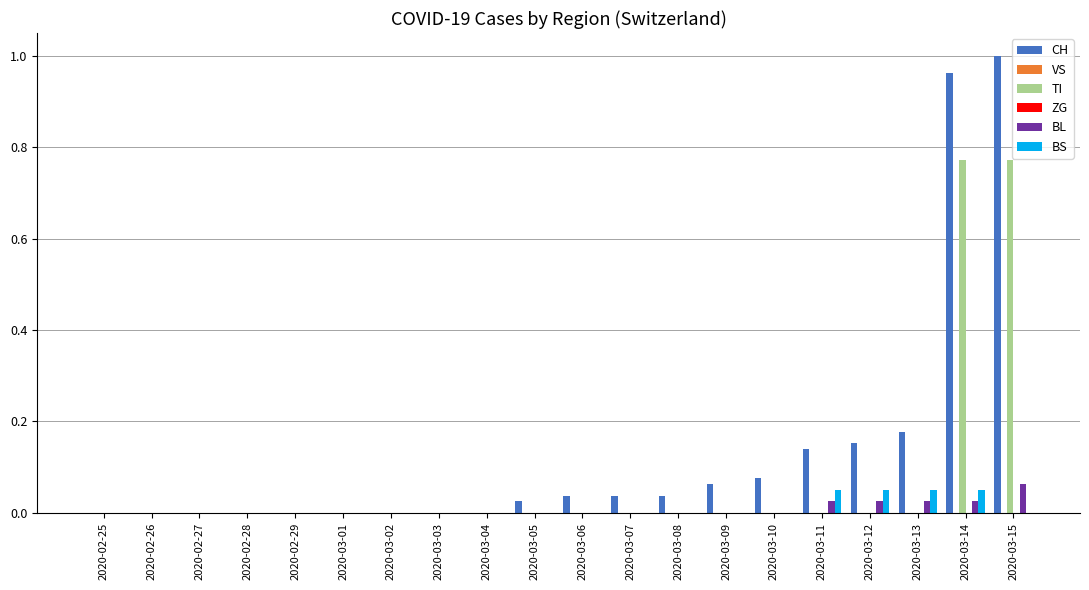

Reading left to right, what are all the values shown in this chart?

CH: 2020-02-25=0.0	2020-02-26=0.0	2020-02-27=0.0	2020-02-28=0.0	2020-02-29=0.0	2020-03-01=0.0	2020-03-02=0.0	2020-03-03=0.0	2020-03-04=0.0	2020-03-05=0.0	2020-03-06=0.0	2020-03-07=0.0	2020-03-08=0.0	2020-03-09=0.1	2020-03-10=0.1	2020-03-11=0.1	2020-03-12=0.2	2020-03-13=0.2	2020-03-14=1.0	2020-03-15=1.0
VS: 2020-02-25=0.0	2020-02-26=0.0	2020-02-27=0.0	2020-02-28=0.0	2020-02-29=0.0	2020-03-01=0.0	2020-03-02=0.0	2020-03-03=0.0	2020-03-04=0.0	2020-03-05=0.0	2020-03-06=0.0	2020-03-07=0.0	2020-03-08=0.0	2020-03-09=0.0	2020-03-10=0.0	2020-03-11=0.0	2020-03-12=0.0	2020-03-13=0.0	2020-03-14=0.0	2020-03-15=0.0
TI: 2020-02-25=0.0	2020-02-26=0.0	2020-02-27=0.0	2020-02-28=0.0	2020-02-29=0.0	2020-03-01=0.0	2020-03-02=0.0	2020-03-03=0.0	2020-03-04=0.0	2020-03-05=0.0	2020-03-06=0.0	2020-03-07=0.0	2020-03-08=0.0	2020-03-09=0.0	2020-03-10=0.0	2020-03-11=0.0	2020-03-12=0.0	2020-03-13=0.0	2020-03-14=0.8	2020-03-15=0.8
ZG: 2020-02-25=0.0	2020-02-26=0.0	2020-02-27=0.0	2020-02-28=0.0	2020-02-29=0.0	2020-03-01=0.0	2020-03-02=0.0	2020-03-03=0.0	2020-03-04=0.0	2020-03-05=0.0	2020-03-06=0.0	2020-03-07=0.0	2020-03-08=0.0	2020-03-09=0.0	2020-03-10=0.0	2020-03-11=0.0	2020-03-12=0.0	2020-03-13=0.0	2020-03-14=0.0	2020-03-15=0.0
BL: 2020-02-25=0.0	2020-02-26=0.0	2020-02-27=0.0	2020-02-28=0.0	2020-02-29=0.0	2020-03-01=0.0	2020-03-02=0.0	2020-03-03=0.0	2020-03-04=0.0	2020-03-05=0.0	2020-03-06=0.0	2020-03-07=0.0	2020-03-08=0.0	2020-03-09=0.0	2020-03-10=0.0	2020-03-11=0.0	2020-03-12=0.0	2020-03-13=0.0	2020-03-14=0.0	2020-03-15=0.1
BS: 2020-02-25=0.0	2020-02-26=0.0	2020-02-27=0.0	2020-02-28=0.0	2020-02-29=0.0	2020-03-01=0.0	2020-03-02=0.0	2020-03-03=0.0	2020-03-04=0.0	2020-03-05=0.0	2020-03-06=0.0	2020-03-07=0.0	2020-03-08=0.0	2020-03-09=0.0	2020-03-10=0.0	2020-03-11=0.1	2020-03-12=0.1	2020-03-13=0.1	2020-03-14=0.1	2020-03-15=0.0